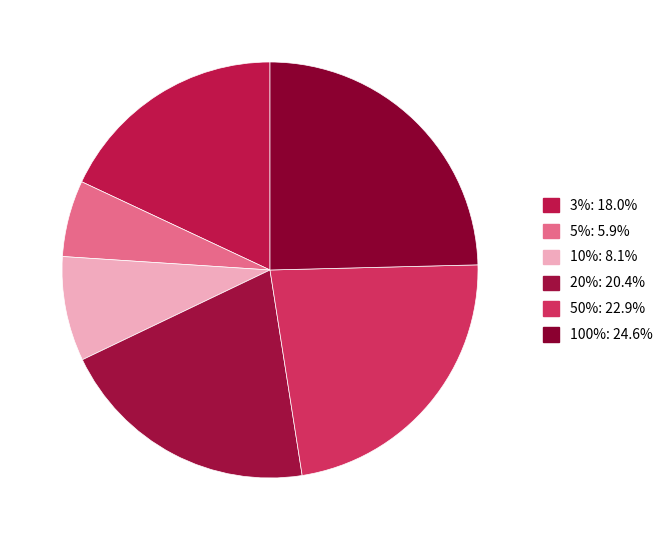

To the nearest percent, what portion does 50% represent?

23%